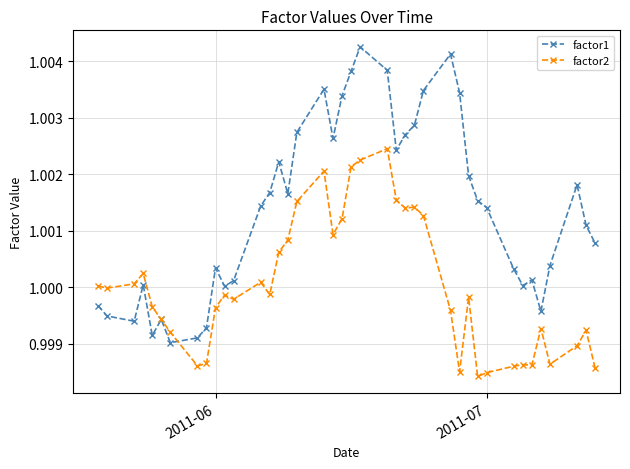

True or false: factor2 has more than 0 points higher than both neighbors.

True